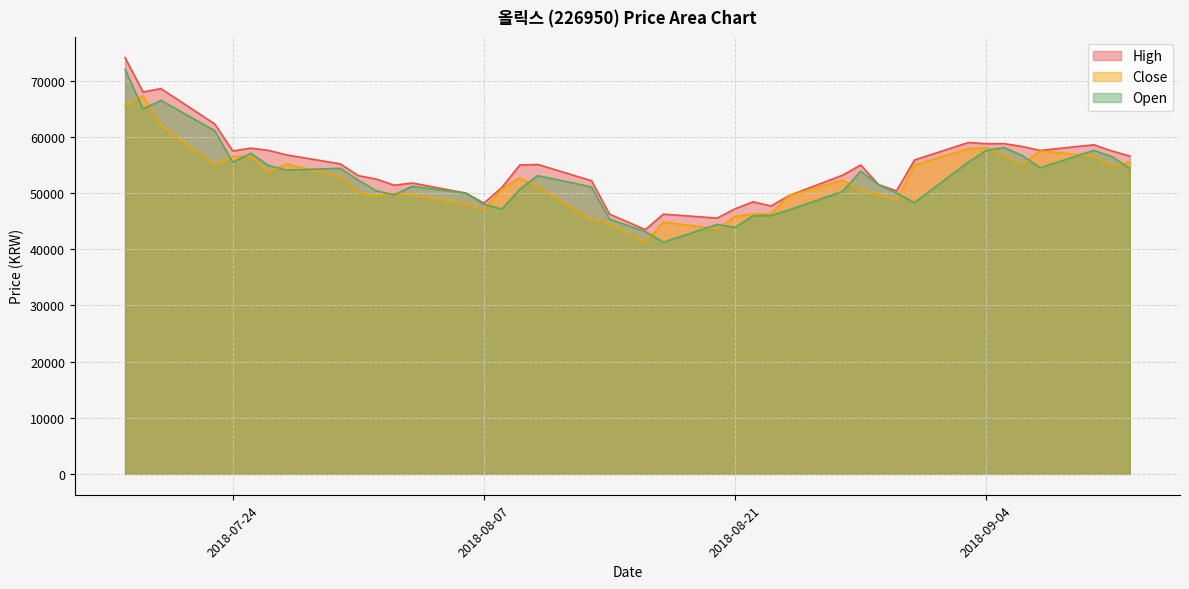

What is the sum of the Open values at 2018-09-03 and 2018-08-17?

96750